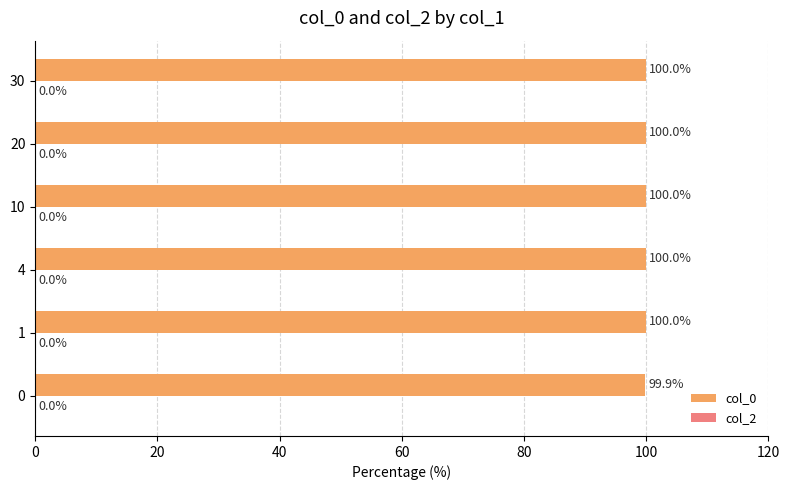

The chart shows a value of 132.4 at 0. True or false?

False